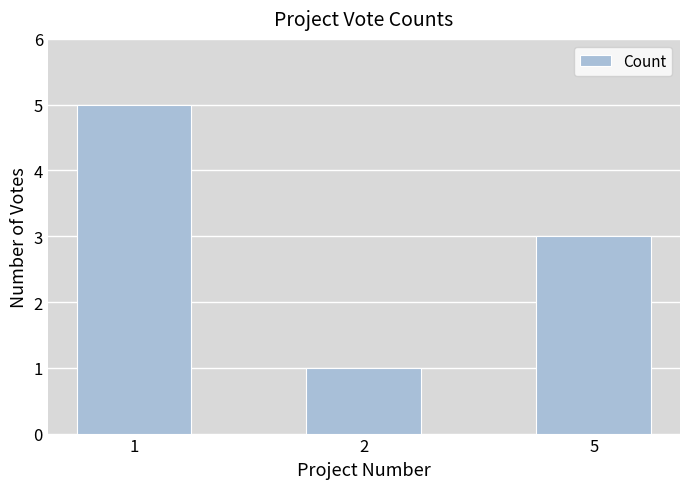

At which label is the value closest to 3?

5